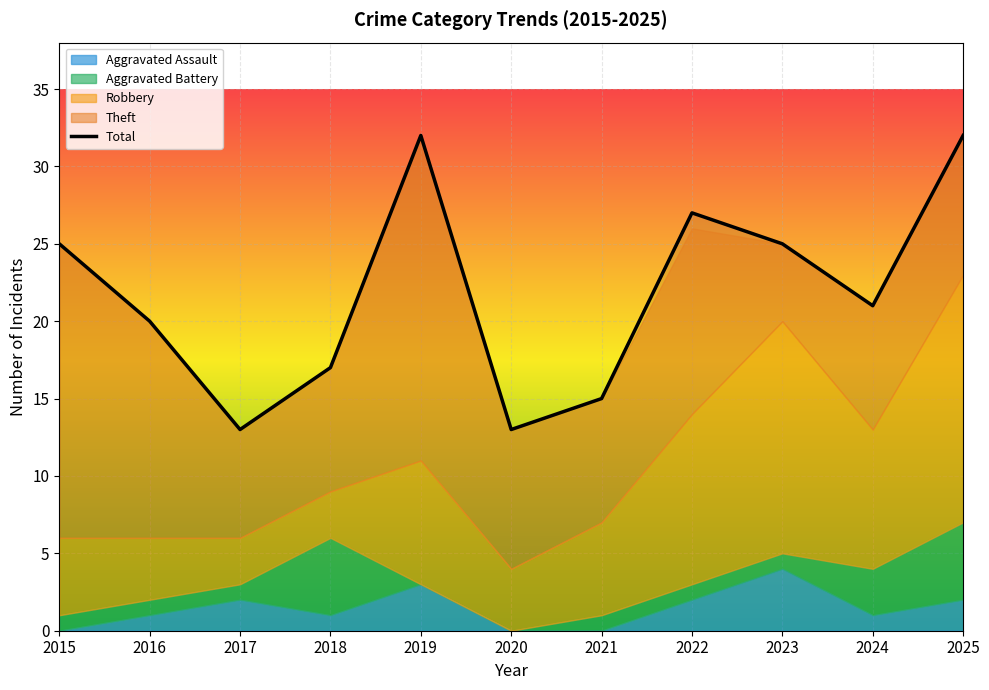

What is the sum of all values?

240